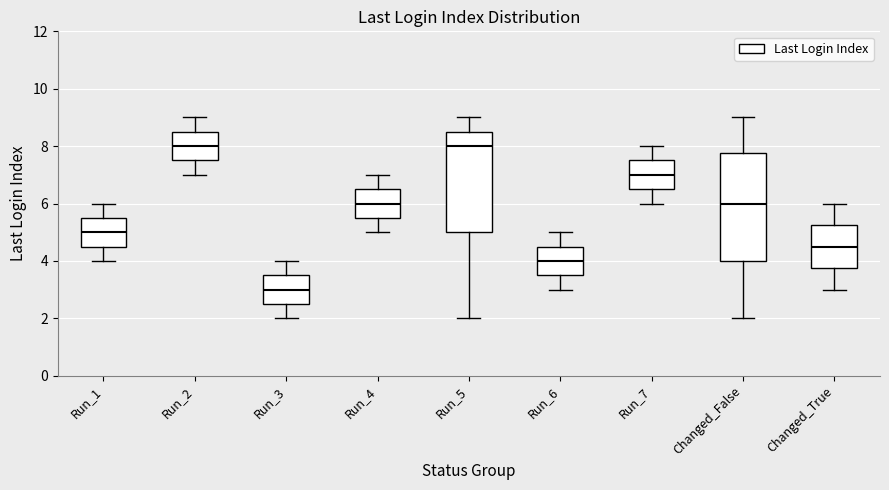

Reading left to right, transcribe this box plot: for each box, give where its median line is, the range the box spans, and where its two whiskers end, as read against the y-axis. The values are not printed on the chart, so give them approximately, as read against the axis.

Run_1: median 5.0, box 4.6 to 5.6, whiskers 4.0 to 6.0
Run_2: median 8.0, box 7.6 to 8.6, whiskers 7.0 to 9.0
Run_3: median 3.0, box 2.6 to 3.6, whiskers 2.0 to 4.0
Run_4: median 6.0, box 5.6 to 6.6, whiskers 5.0 to 7.0
Run_5: median 8.0, box 5.0 to 8.6, whiskers 2.0 to 9.0
Run_6: median 4.0, box 3.6 to 4.6, whiskers 3.0 to 5.0
Run_7: median 7.0, box 6.6 to 7.6, whiskers 6.0 to 8.0
Changed_False: median 6.0, box 4.0 to 7.8, whiskers 2.0 to 9.0
Changed_True: median 4.6, box 3.8 to 5.2, whiskers 3.0 to 6.0